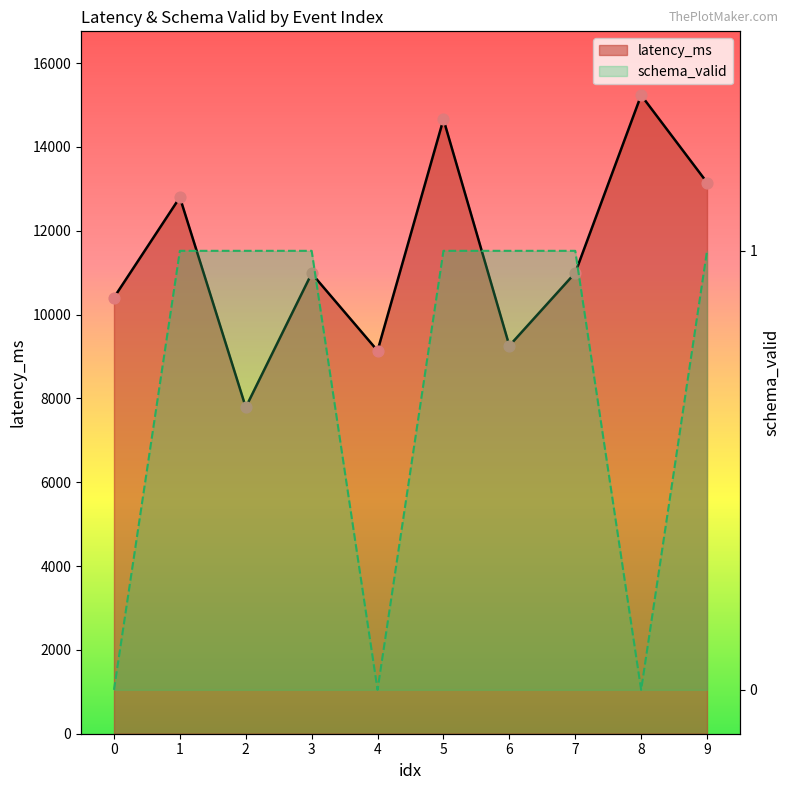

Which series has the largest total across all categories?

latency_ms